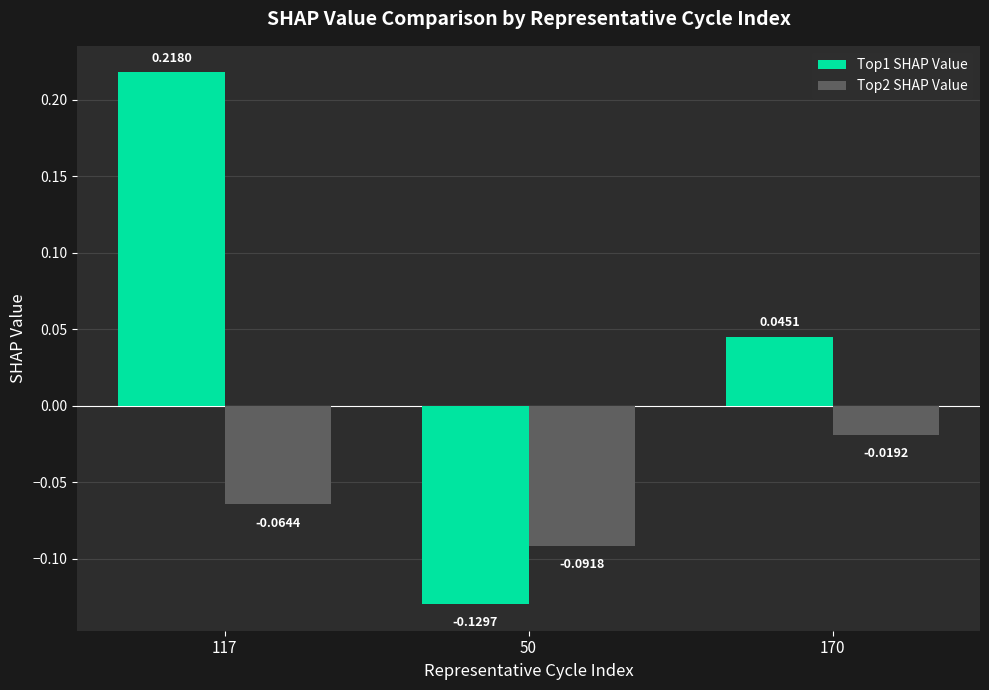

How many values in Top1 SHAP Value are above zero?

2